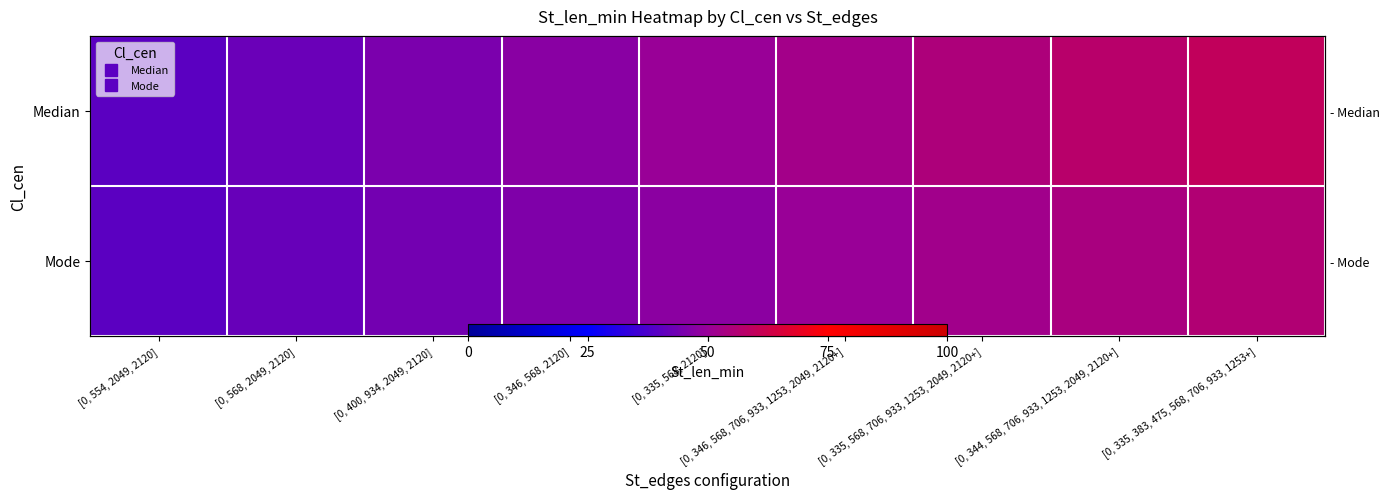

At which category does the chart reach its peak across all series?

[0, 335, 383, 475, 568, 706, 933, 1253+]